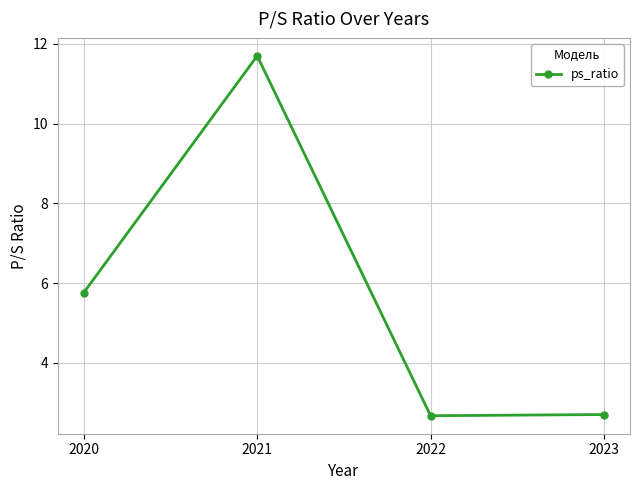

Which label corresponds to the largest value in the chart?

2021